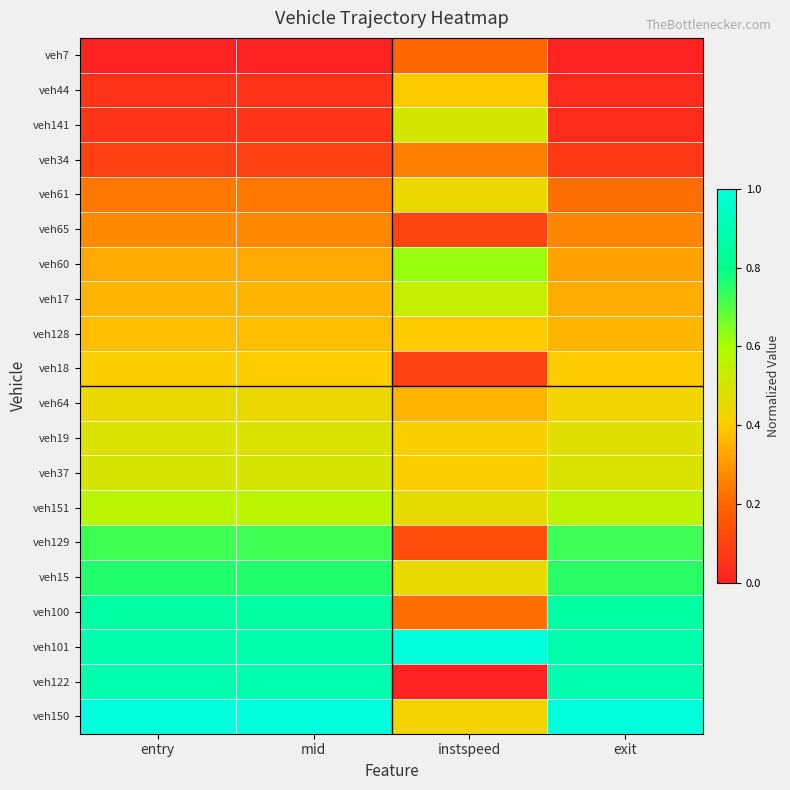

How many series are shown in this chart?

20